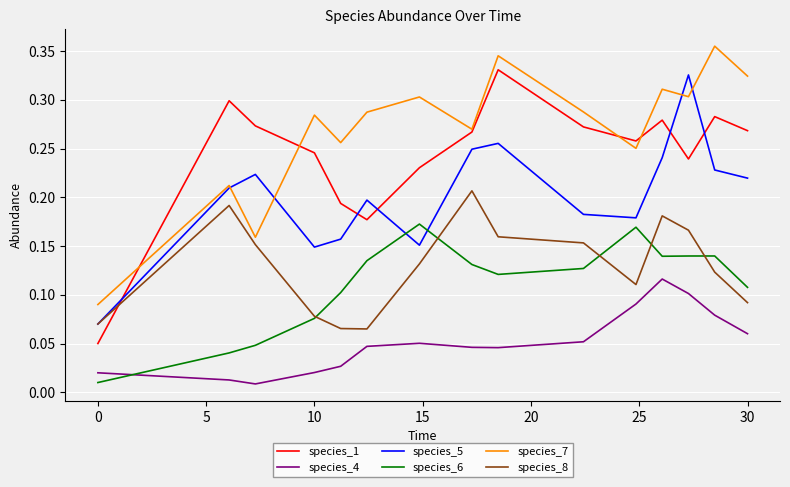

True or false: species_1 and species_4 intersect in this chart.

False